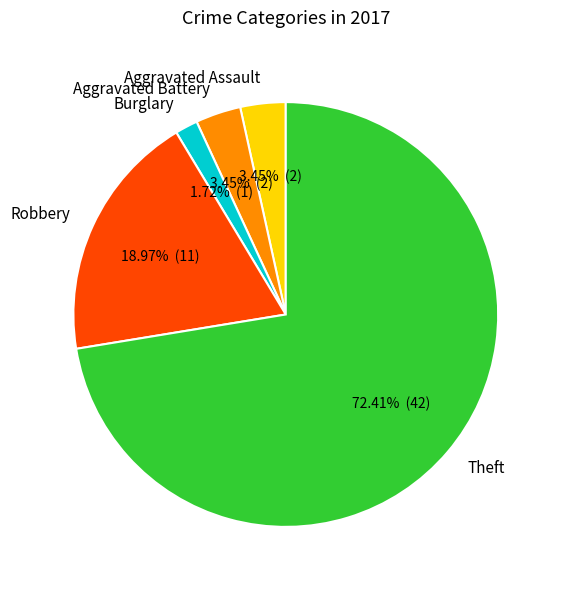

Which slice is the largest?

Theft